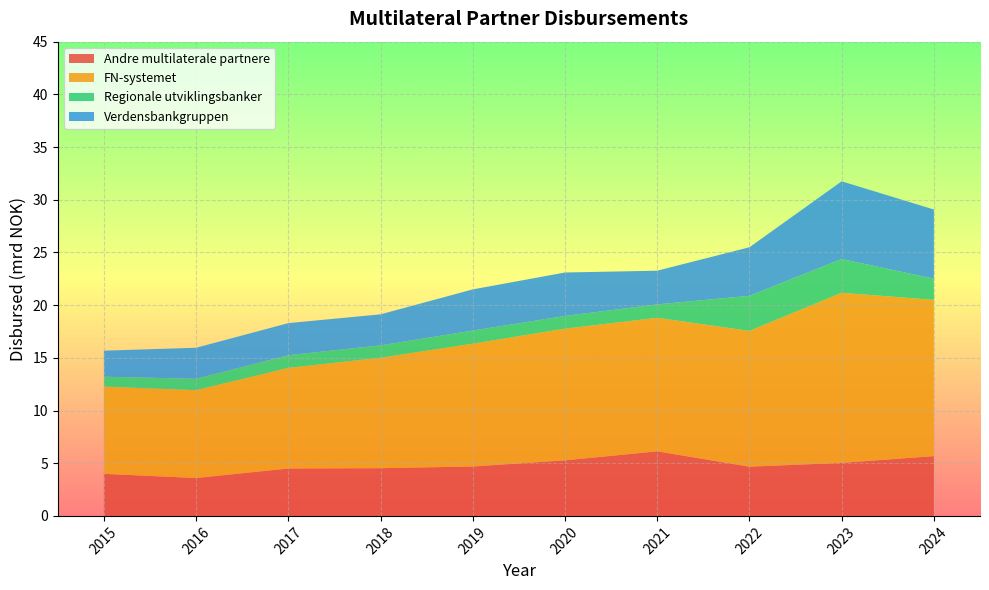

Reading right to left, what are all the values shown in this chart?

Andre multilaterale partnere: 5.7	5.0	4.7	6.1	5.3	4.7	4.5	4.5	3.6	4.0
FN-systemet: 14.8	16.1	12.9	12.7	12.5	11.7	10.5	9.5	8.3	8.3
Regionale utviklingsbanker: 2.0	3.2	3.3	1.3	1.2	1.2	1.2	1.2	1.1	0.9
Verdensbankgruppen: 6.6	7.4	4.6	3.2	4.1	3.9	2.9	3.0	2.9	2.5